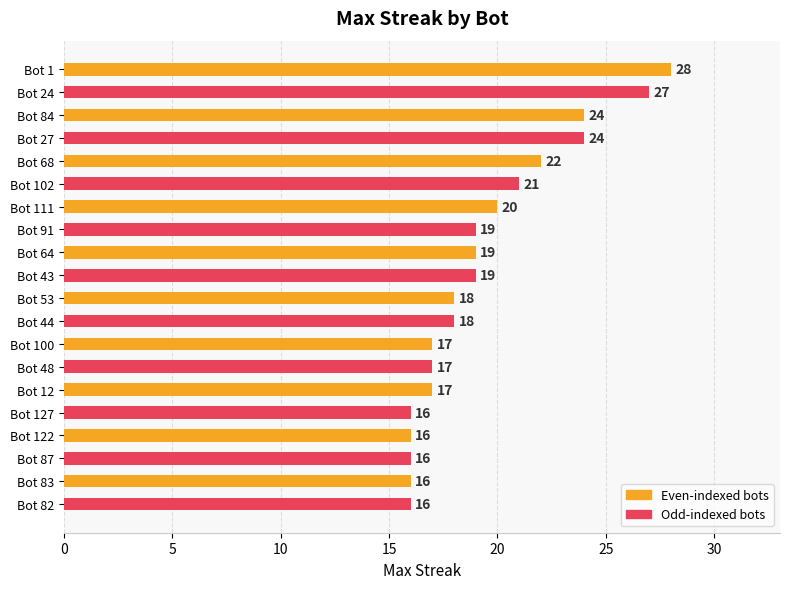

Is it true that the value at Bot 127 is 10?

False